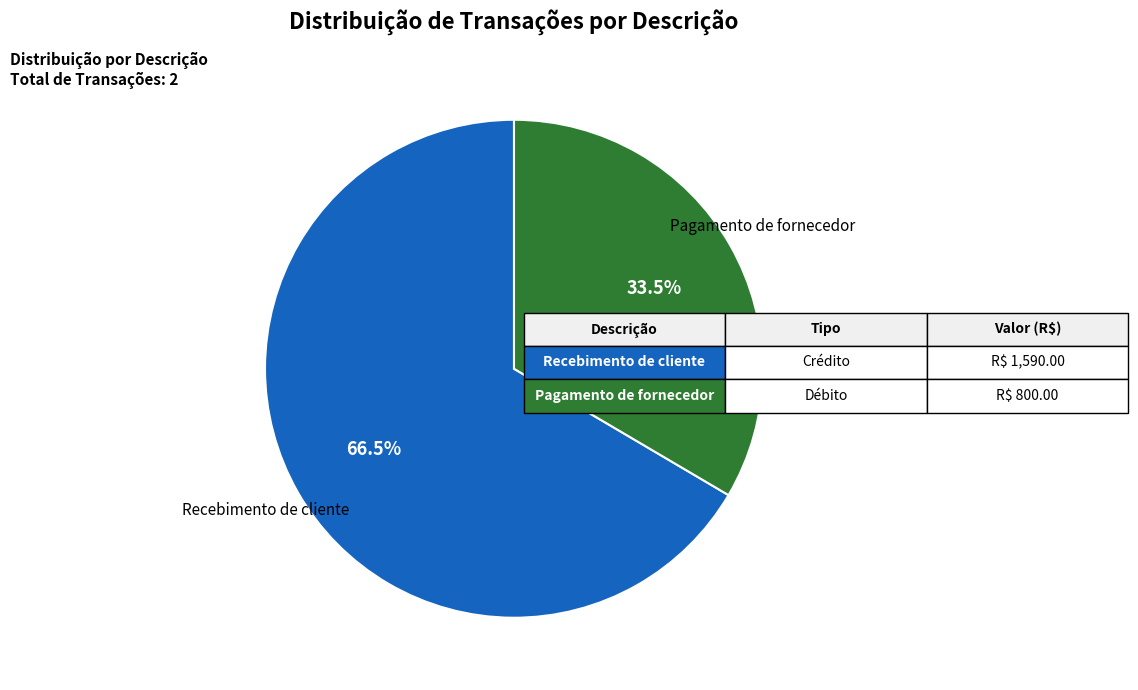

Does any single category account for the majority?

Yes